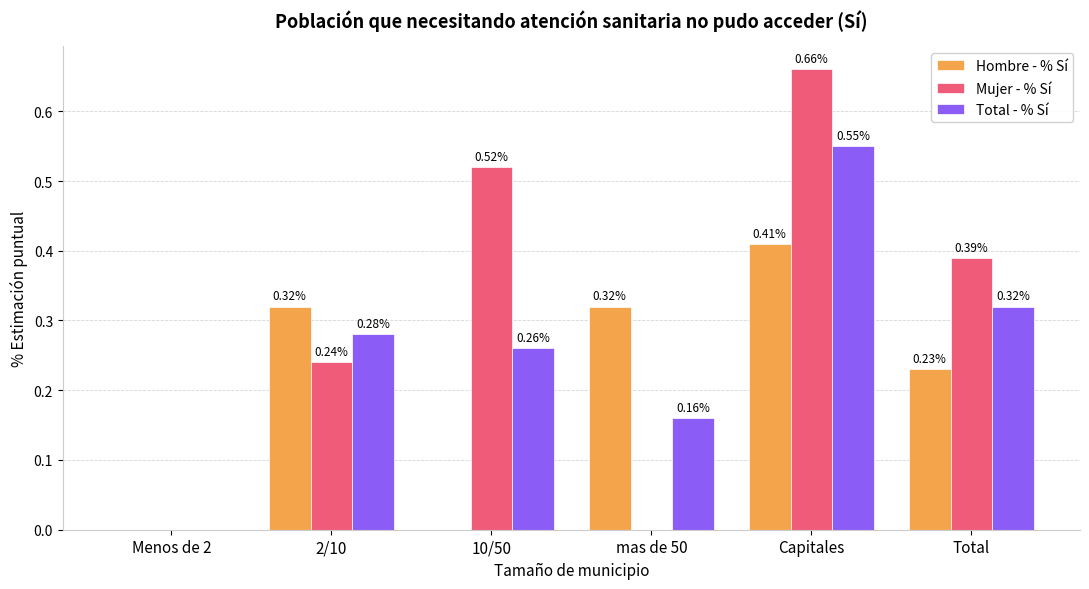

What is the spread (max minus min) of values at 2/10?

0.1